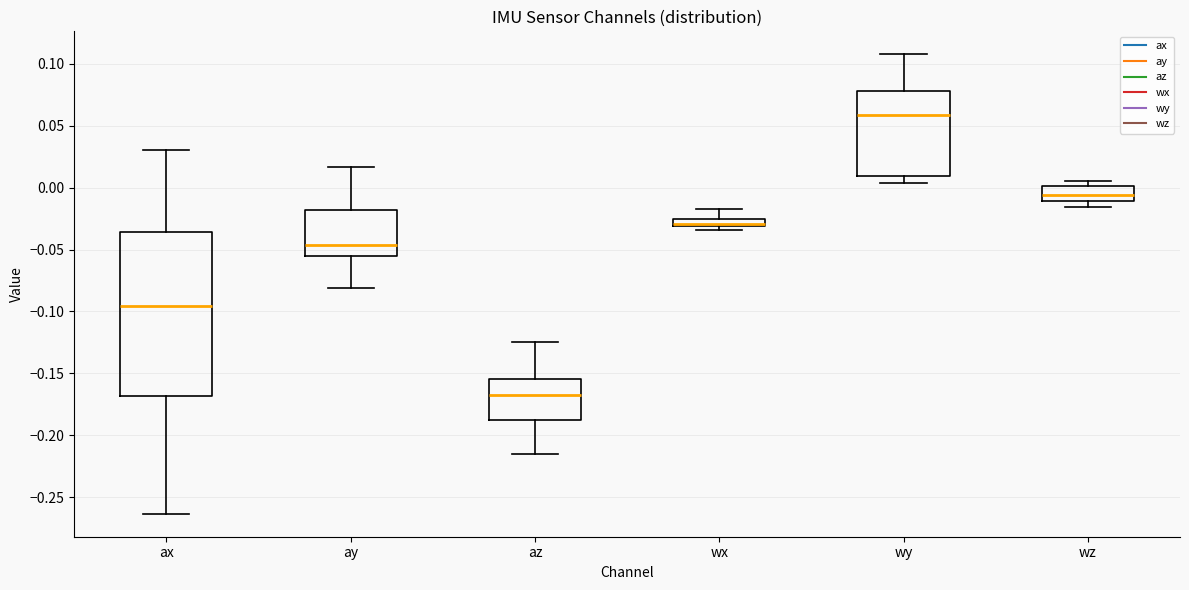

Where does the median line of the box for ax sit on the y-axis? The values are not printed on the chart, so give them approximately, as read against the axis.

-0.095